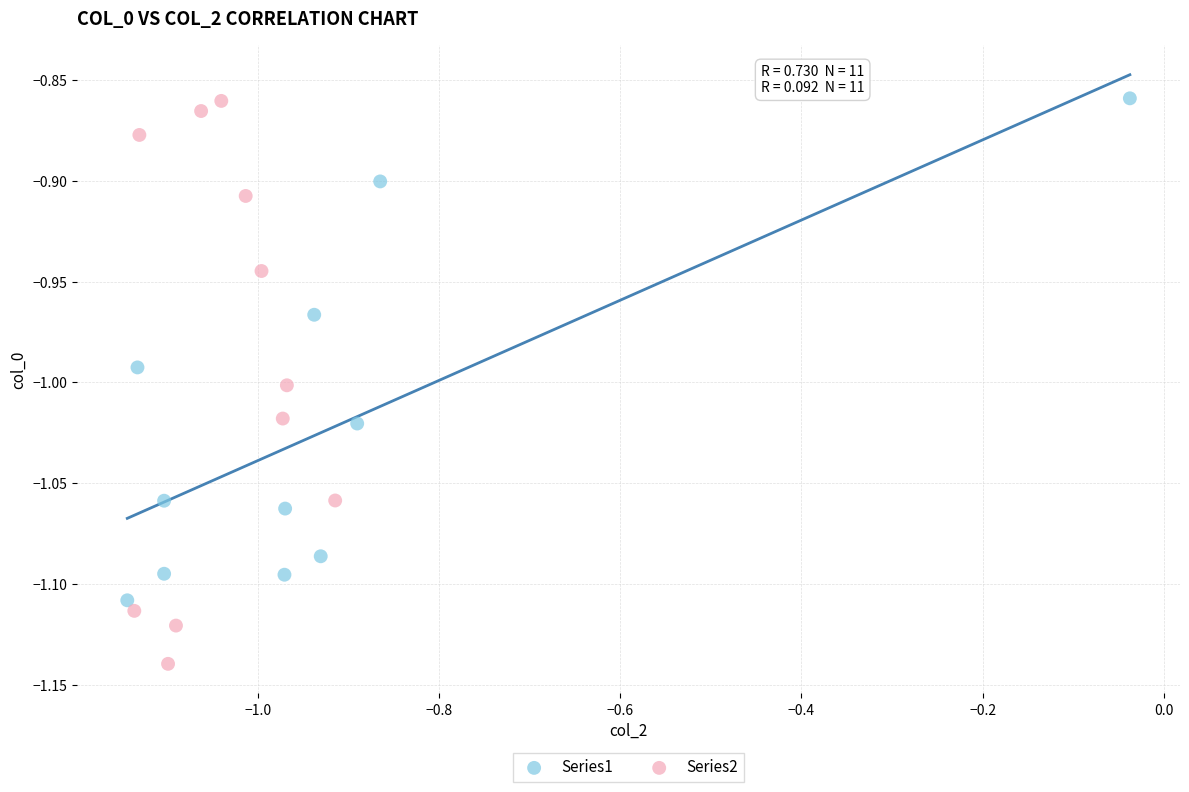

Which series has the largest Y range (max minus min)?

Series2